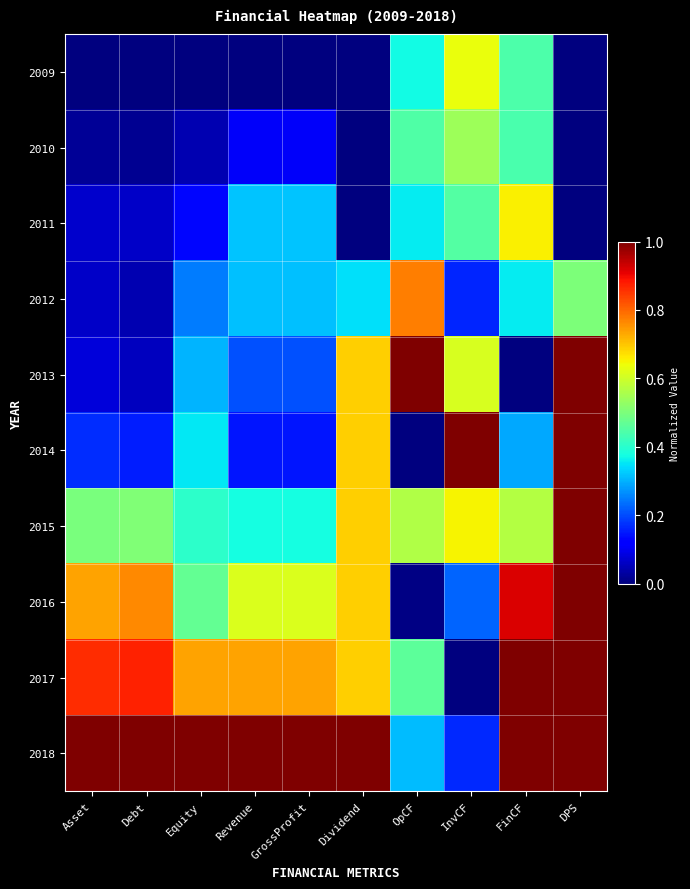

Which series has the largest total across all categories?

2018